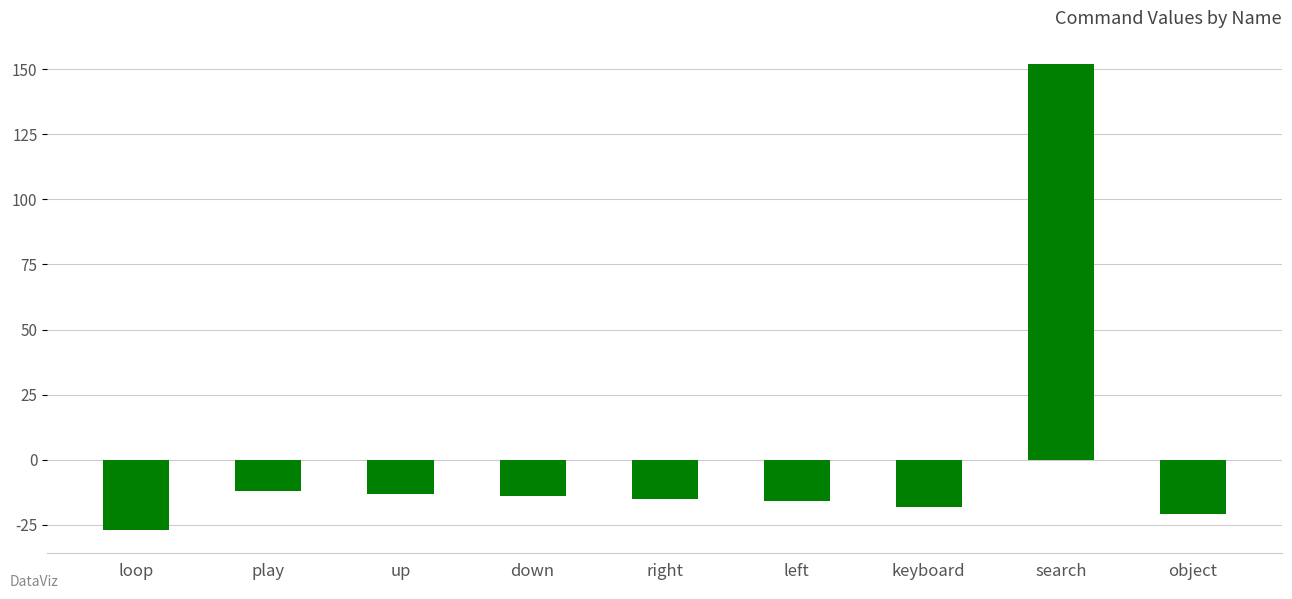

Reading left to right, transcribe all the data shown in this chart.

-27	-12	-13	-14	-15	-16	-18	152	-21